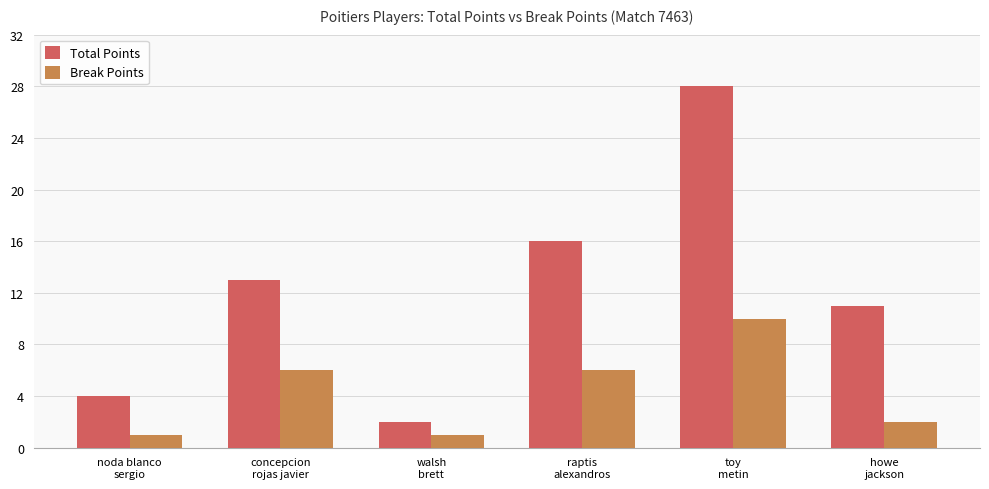

Are the bars horizontal?

No